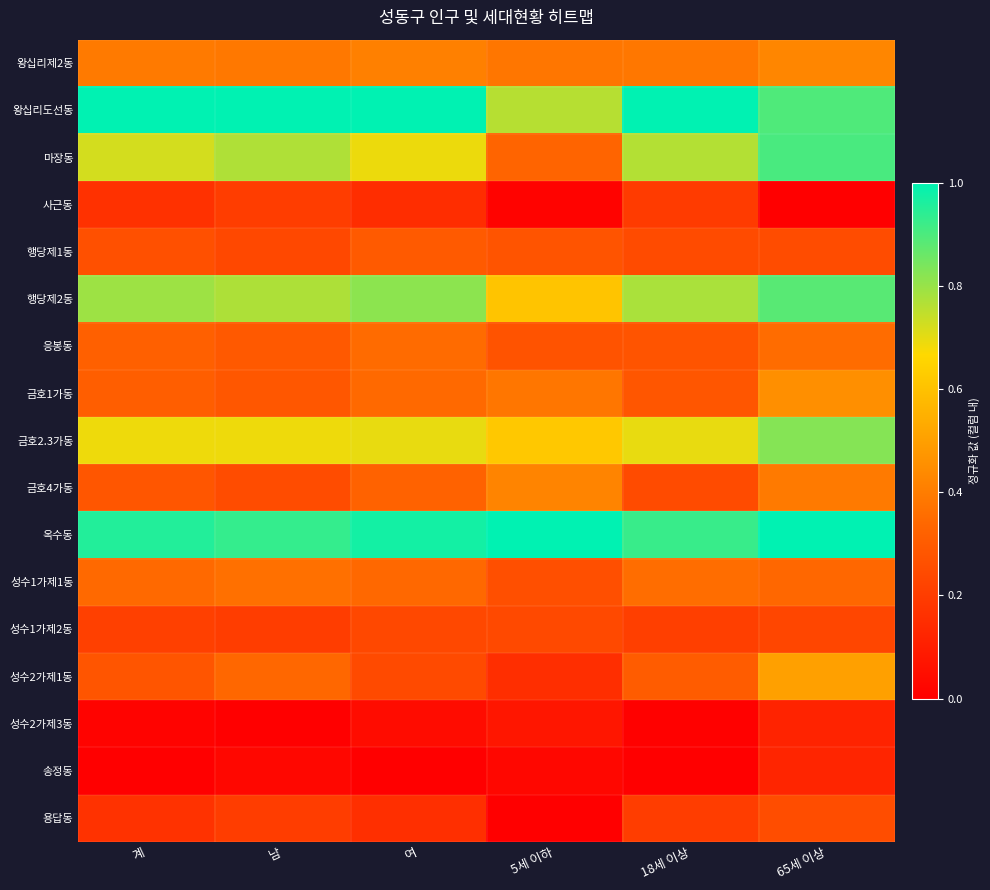

Rank the series by their maximum value, from highest to lowest.

왕십리도선동, 옥수동, 마장동, 행당제2동, 금호2.3가동, 성수2가제1동, 금호1가동, 왕십리제2동, 금호4가동, 성수1가제1동, 응봉동, 행당제1동, 용답동, 성수1가제2동, 사근동, 송정동, 성수2가제3동